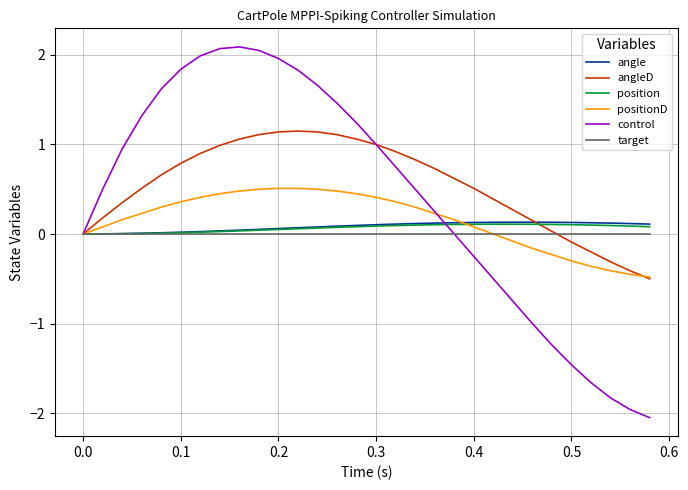

Which series has the widest spread of values?

control